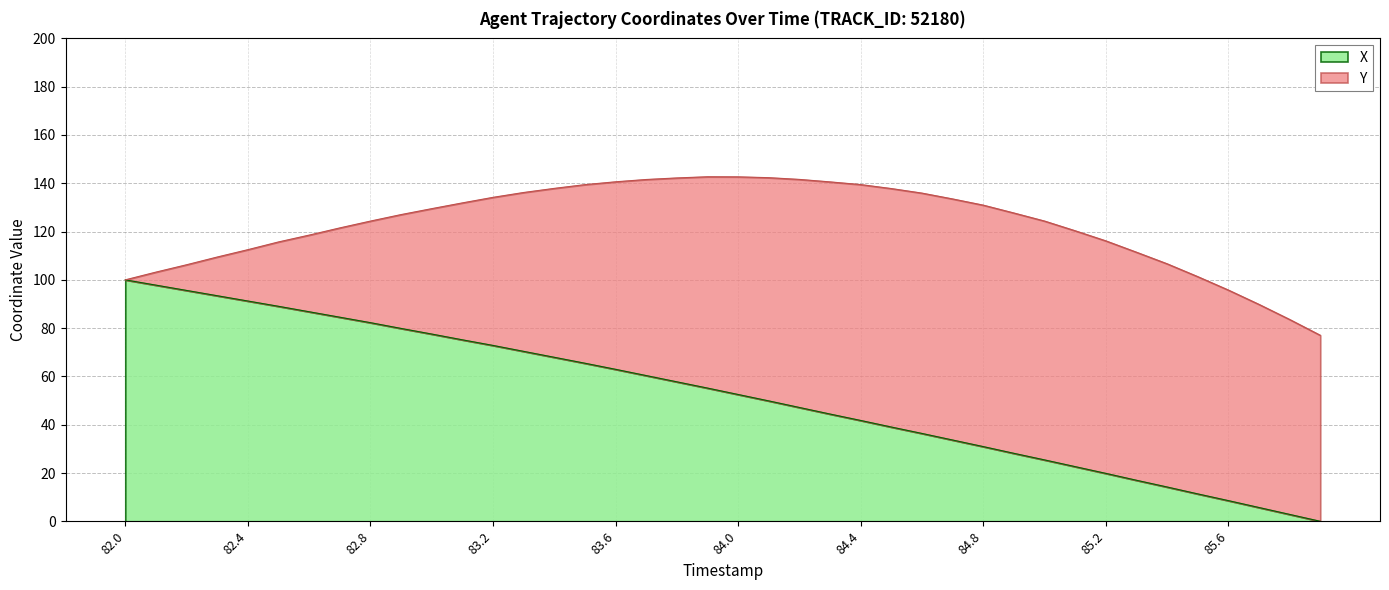

Which category has the lowest value across all series?

85.9